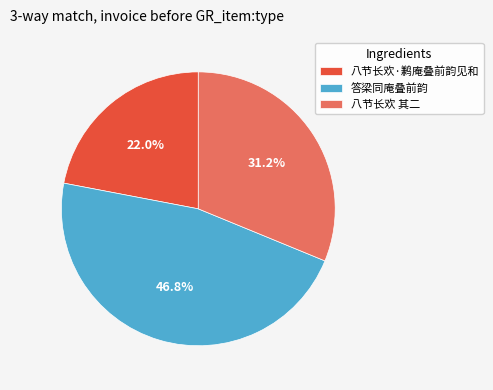

Rank the categories by value from highest to lowest.

答梁同庵叠前韵, 八节长欢 其二, 八节长欢·鹣庵叠前韵见和